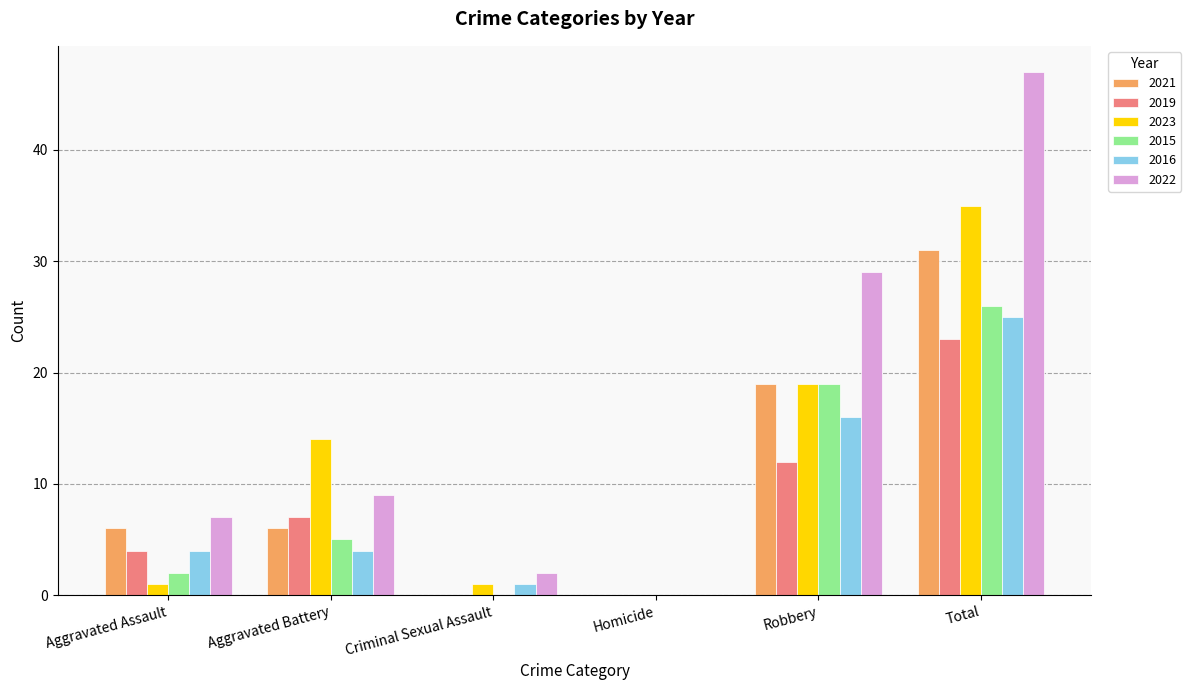

Reading left to right, list all the values displayed in this chart.

2021: Aggravated Assault=6	Aggravated Battery=6	Criminal Sexual Assault=0	Homicide=0	Robbery=19	Total=31
2019: Aggravated Assault=4	Aggravated Battery=7	Criminal Sexual Assault=0	Homicide=0	Robbery=12	Total=23
2023: Aggravated Assault=1	Aggravated Battery=14	Criminal Sexual Assault=1	Homicide=0	Robbery=19	Total=35
2015: Aggravated Assault=2	Aggravated Battery=5	Criminal Sexual Assault=0	Homicide=0	Robbery=19	Total=26
2016: Aggravated Assault=4	Aggravated Battery=4	Criminal Sexual Assault=1	Homicide=0	Robbery=16	Total=25
2022: Aggravated Assault=7	Aggravated Battery=9	Criminal Sexual Assault=2	Homicide=0	Robbery=29	Total=47